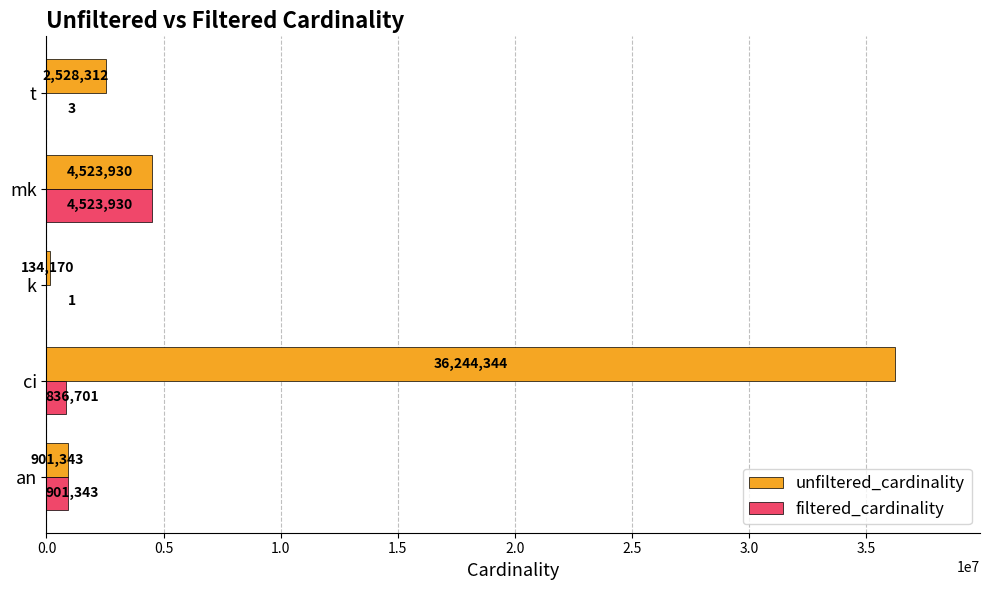

What is the highest value of the unfiltered_cardinality series?

36244344